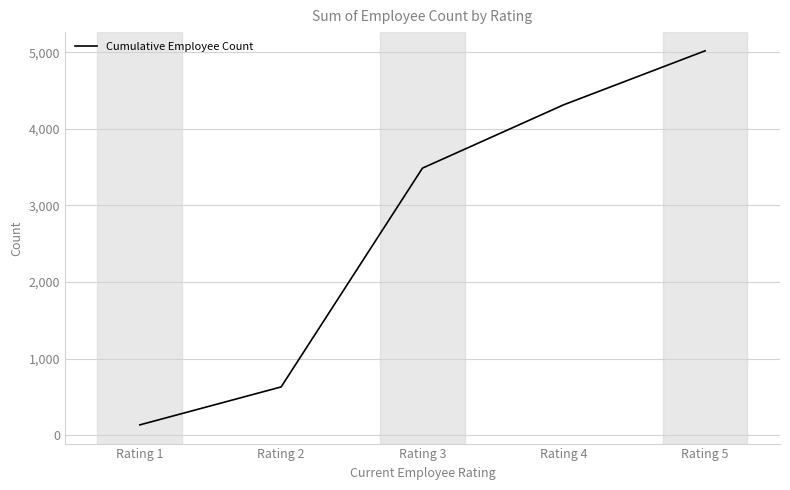

True or false: the data has more than 2 interior local peaks.

False